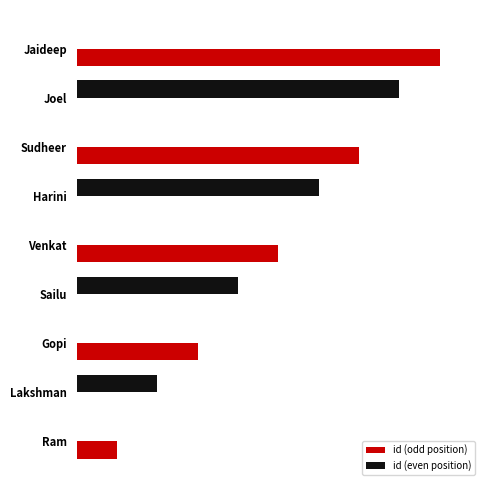

Which series has the largest total across all categories?

id (odd position)